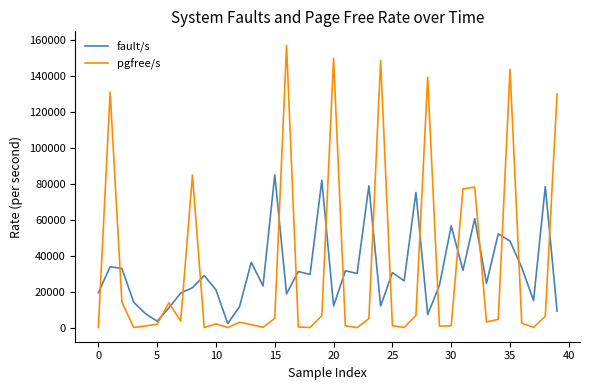

Which series has the largest range (max minus min)?

pgfree/s